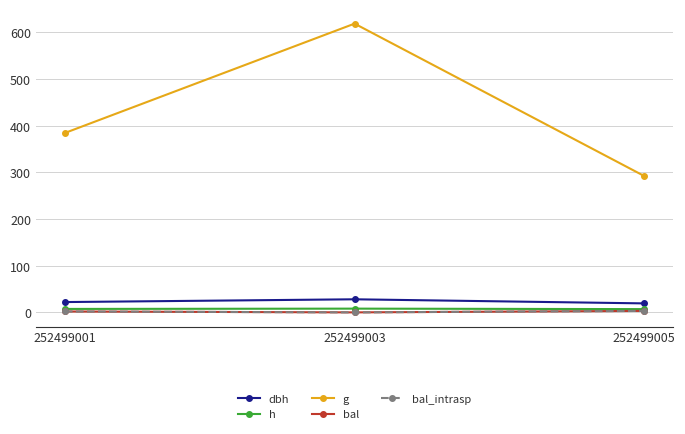

Which series has the largest range (max minus min)?

g